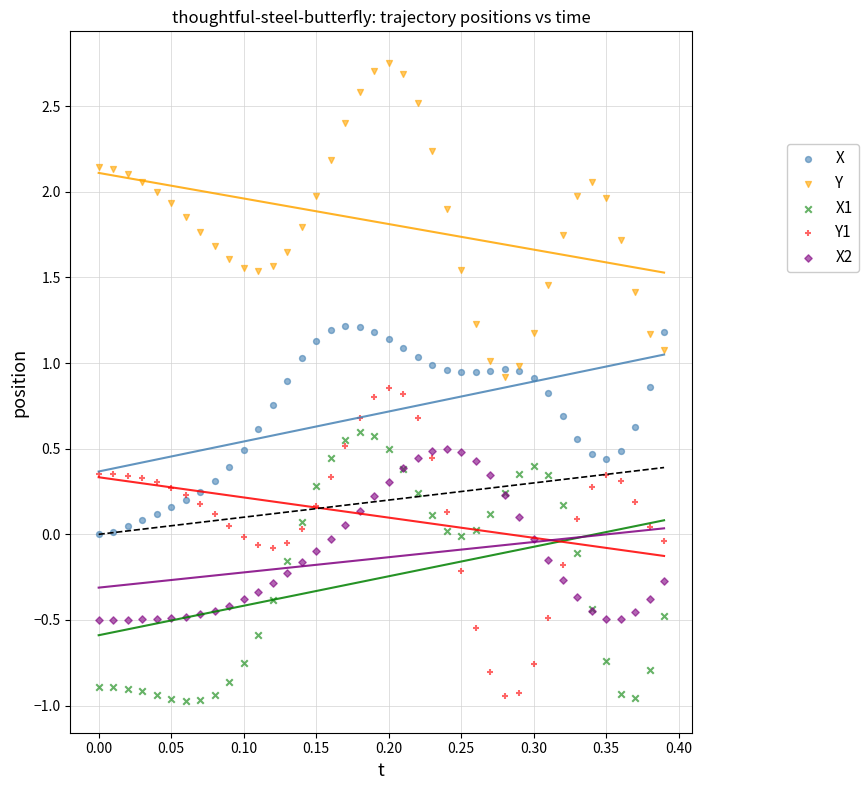

Which series has the largest Y range (max minus min)?

Y